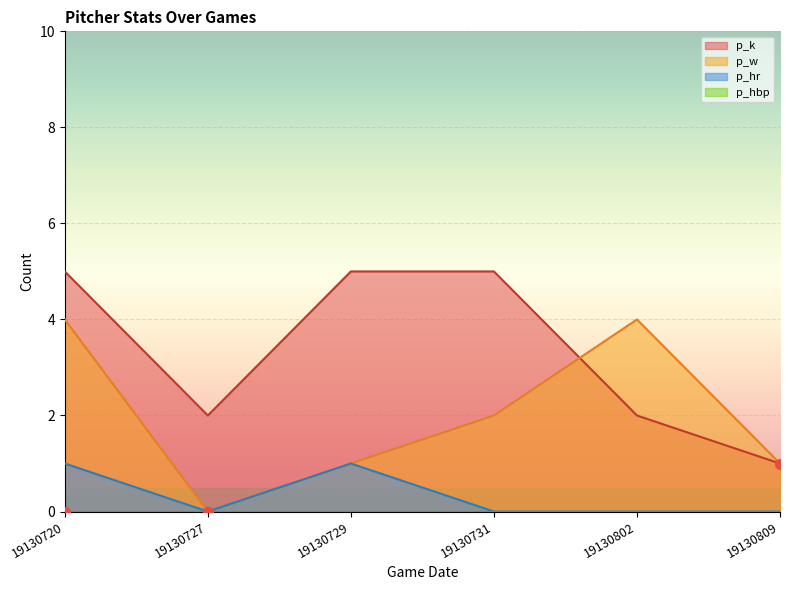

What is the sum of all p_hr values?

2